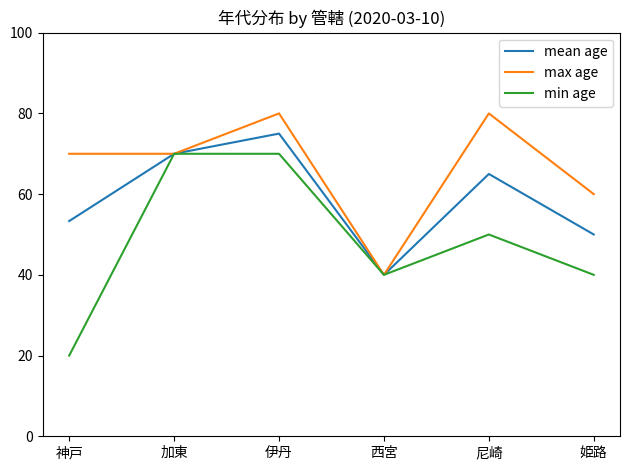

Rank the series by their average value, from lowest to highest.

min age, mean age, max age